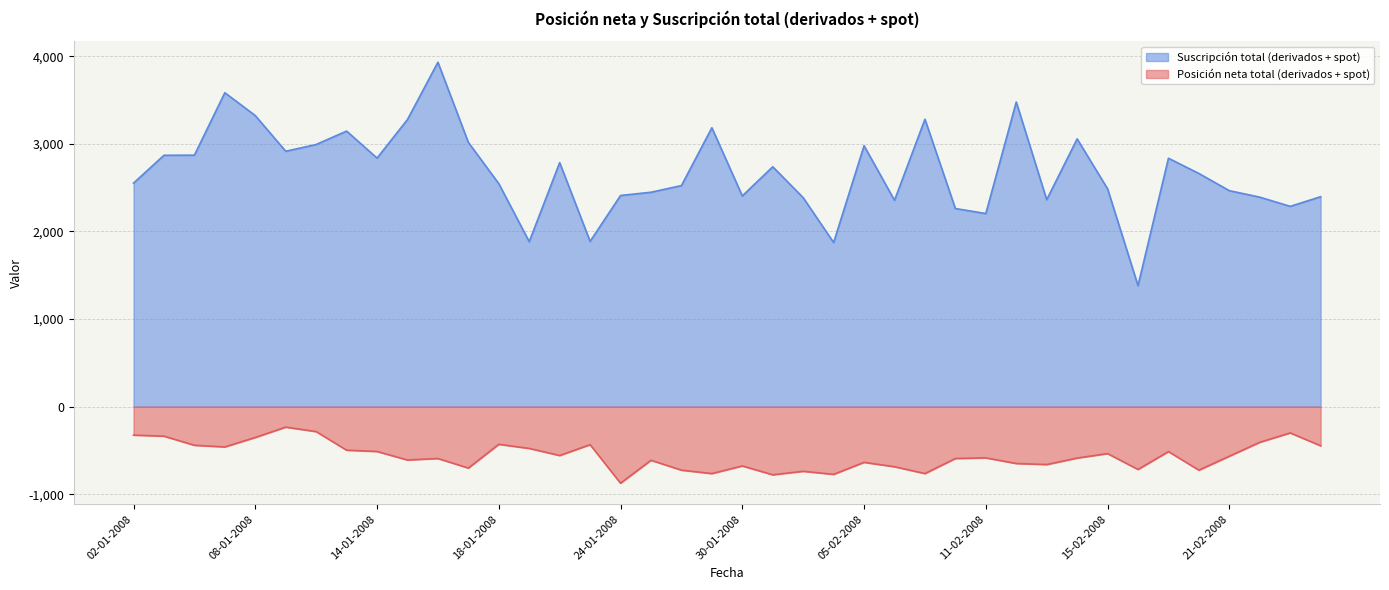

At which category is the sum across all series the highest?

16-01-2008